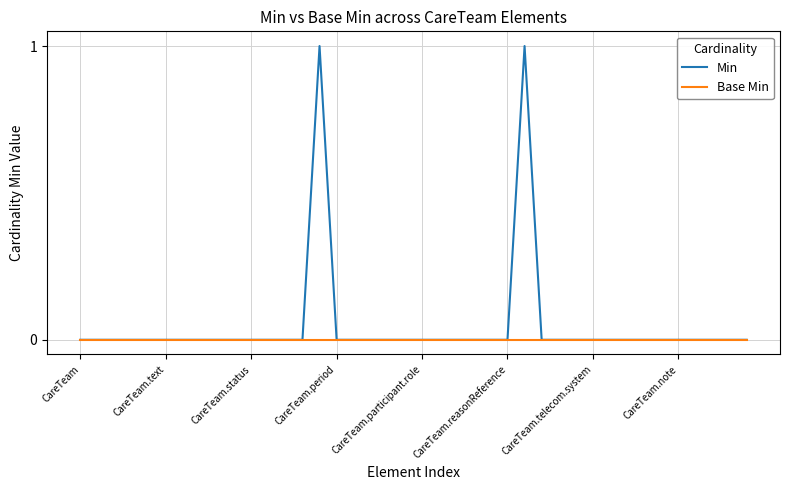

What is the difference between the second highest and minimum values in the Min series?

1